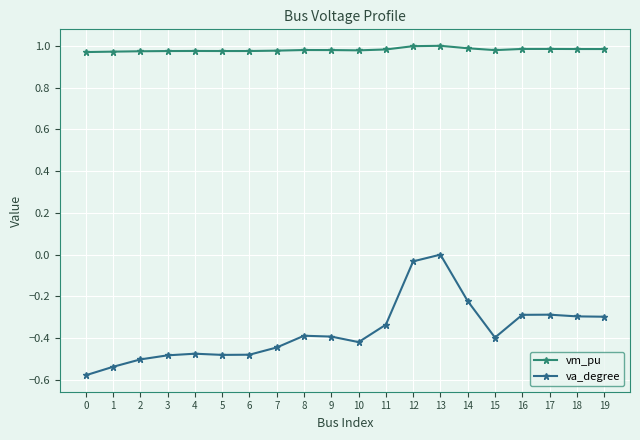

At which category does vm_pu reach its first local valley?

5